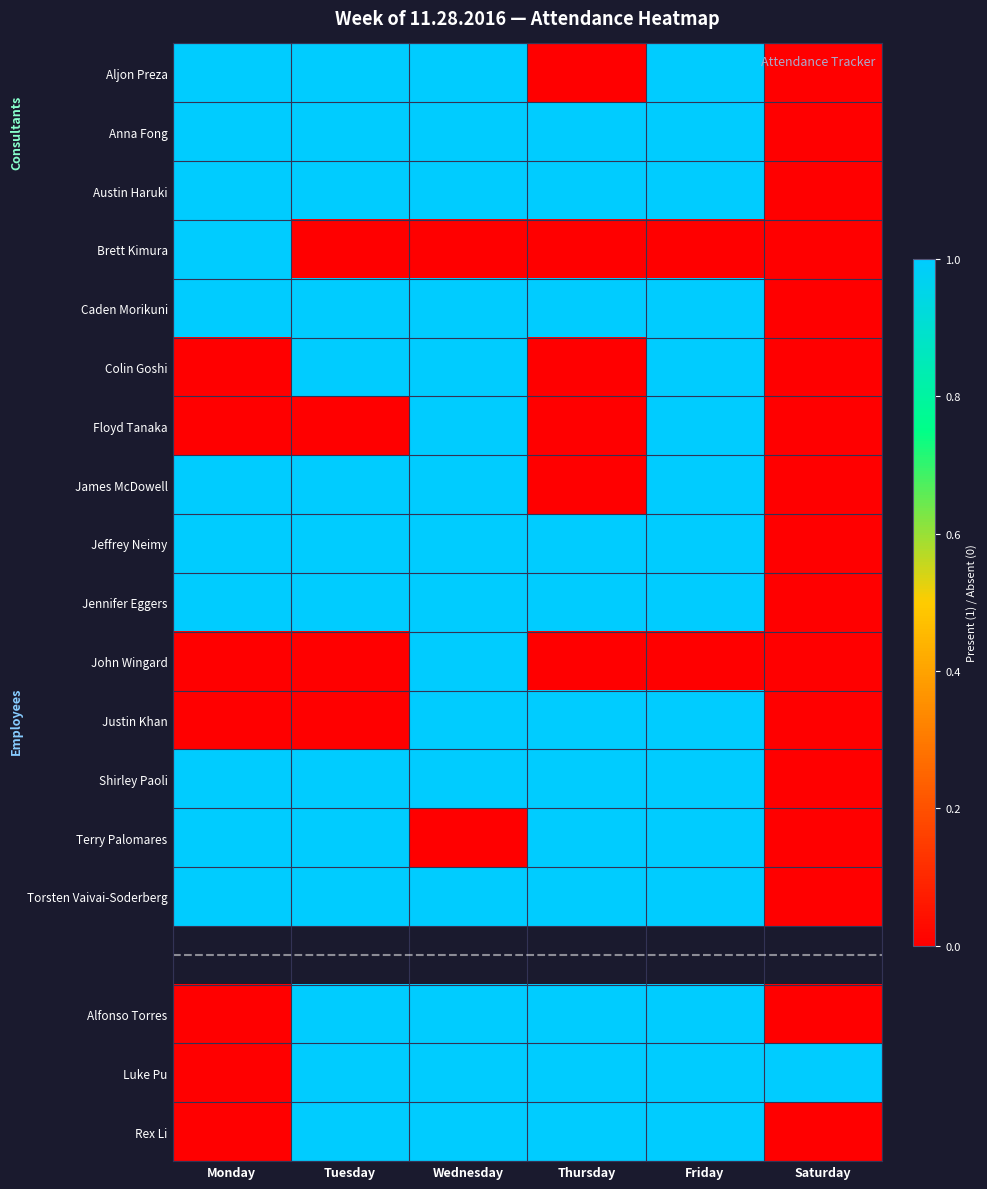

Is it true that Terry Palomares equals 1.6 at Thursday?

False